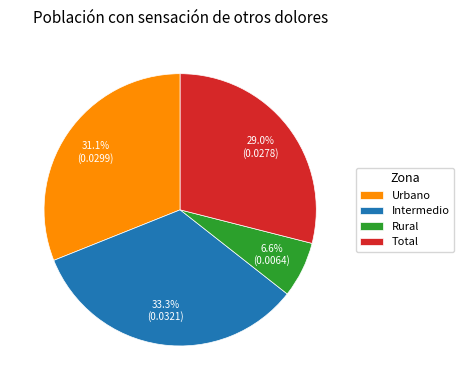

Rank the categories by value from highest to lowest.

Intermedio, Urbano, Total, Rural